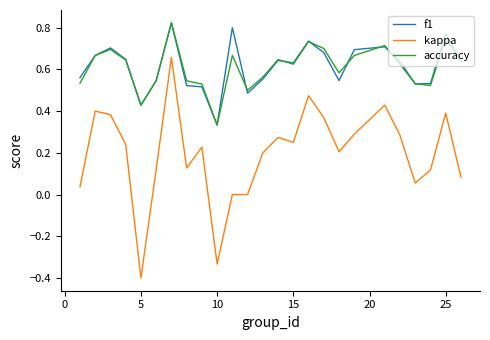

What is the smallest value displayed?

-0.4